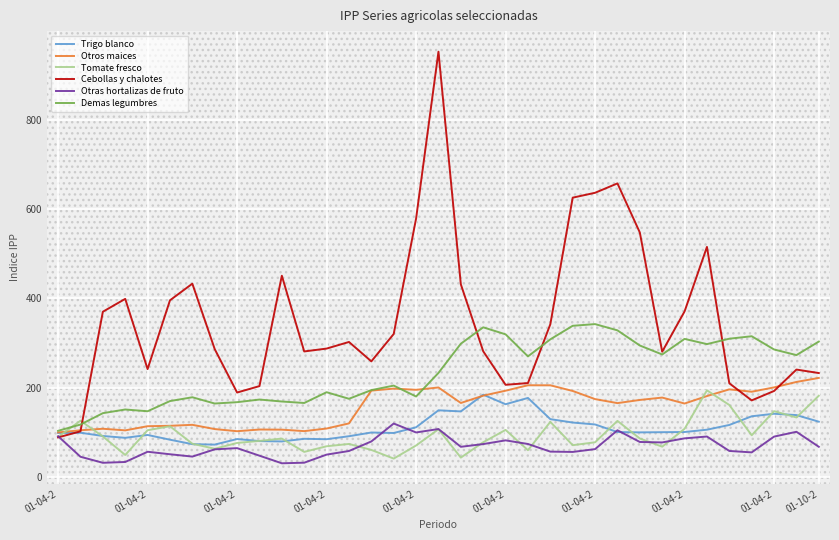

What is the minimum value shown in the chart?

30.7